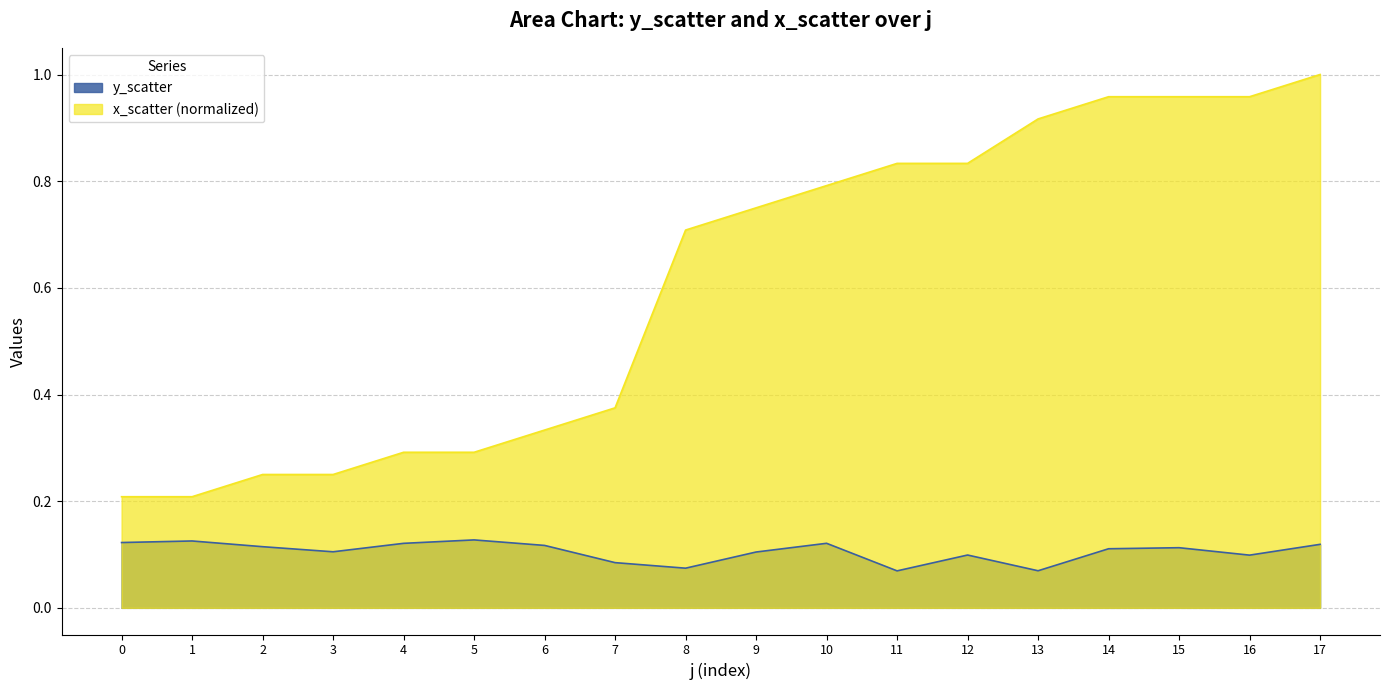

True or false: x_scatter and y_scatter cross at least once.

False